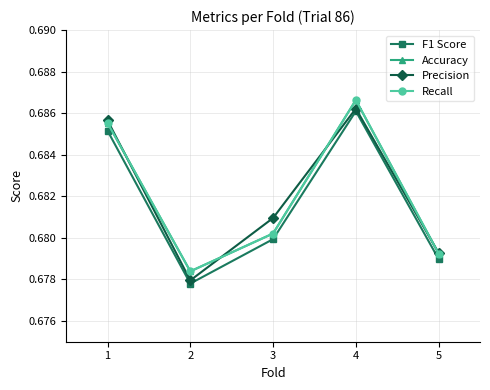

Does the chart have visible grid lines?

Yes